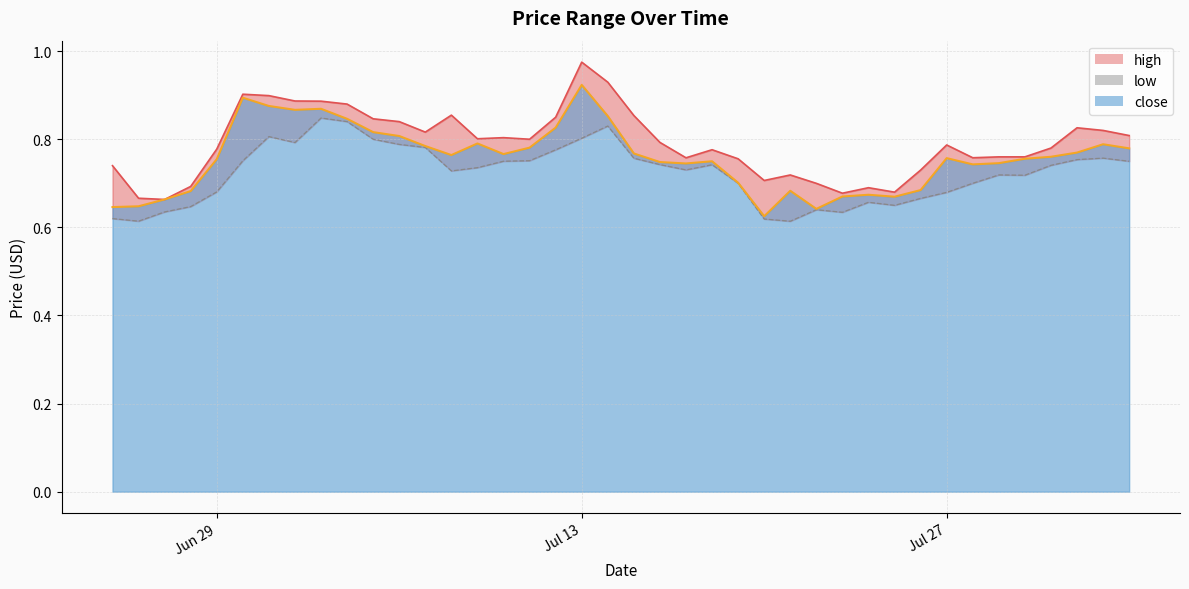

True or false: close and high cross at least once.

False